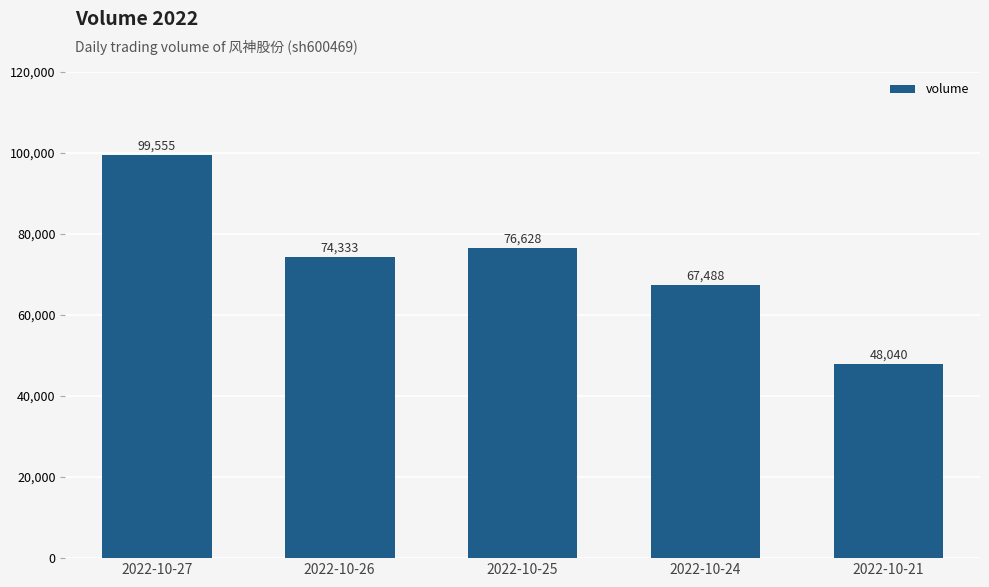

Does the chart contain stacked bars?

No